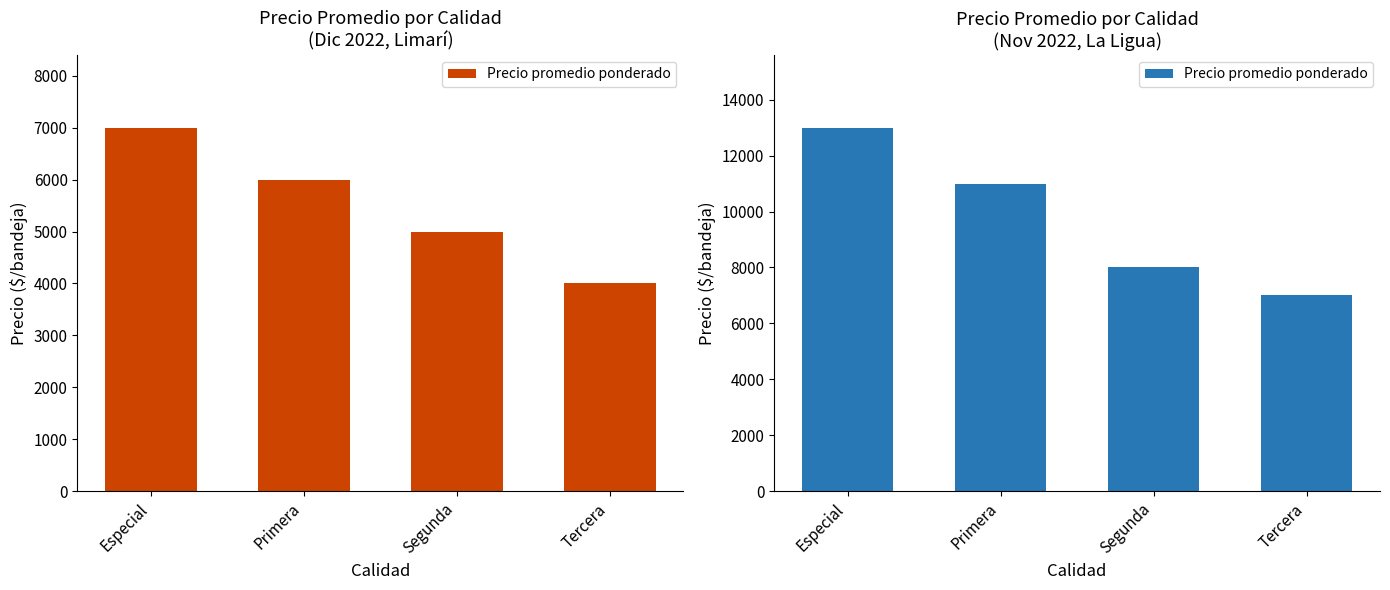

At which label is the value closest to 10000?

Primera